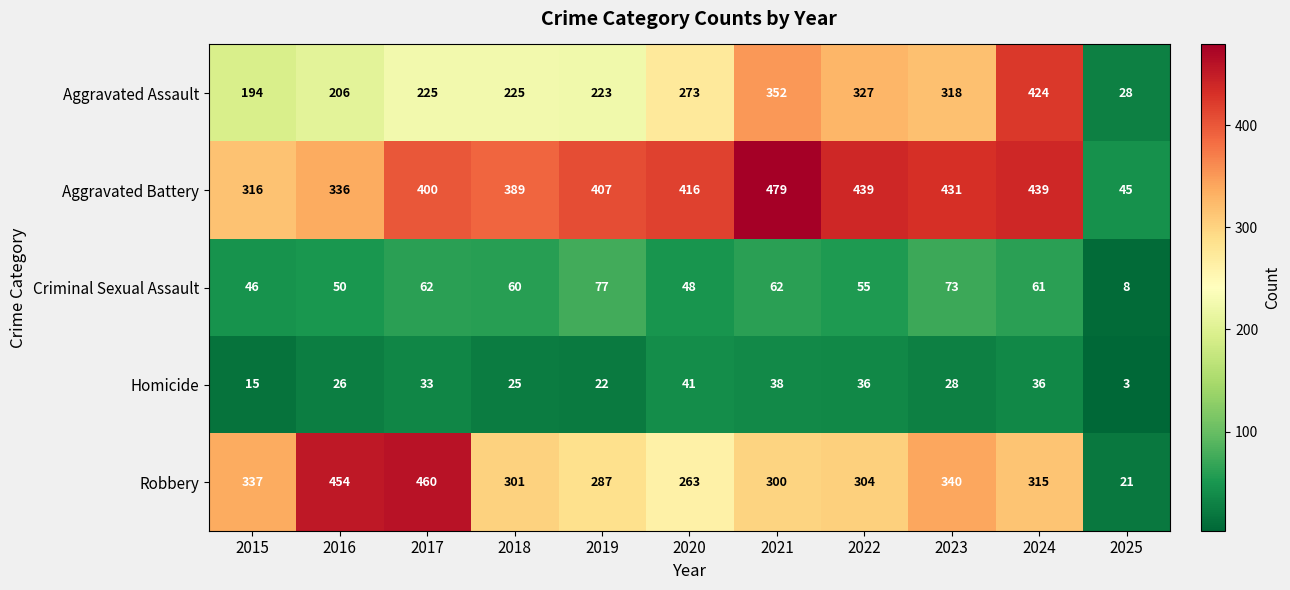

At which category does the chart reach its peak across all series?

2021